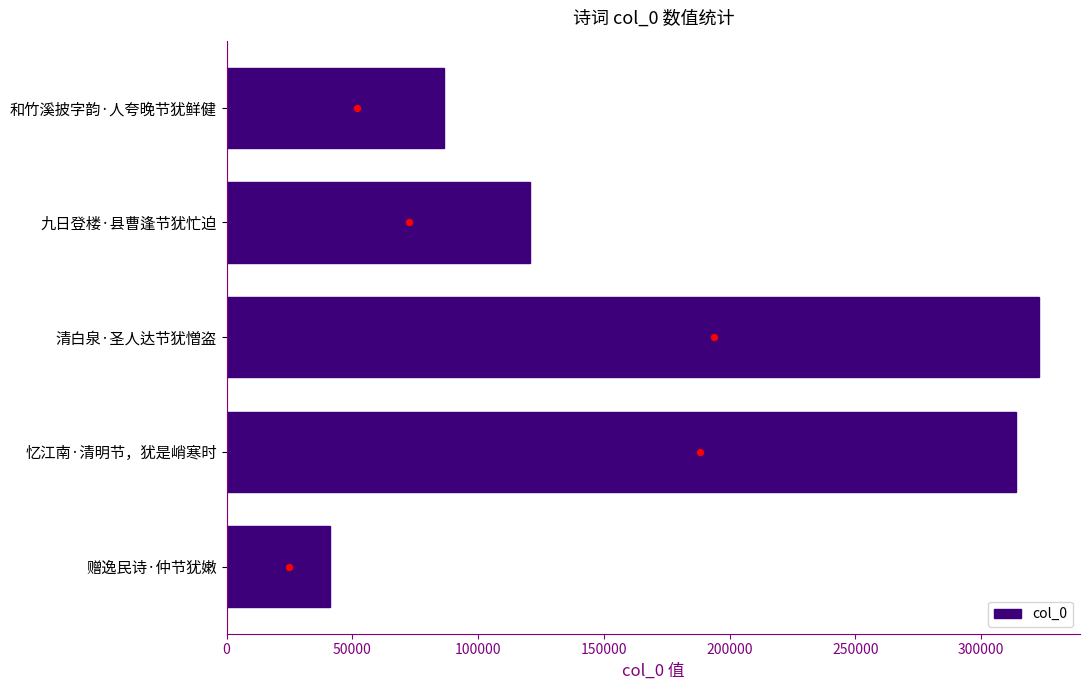

The value of col_0 at 和竹溪披字韵·人夸晚节犹鲜健 is 86409. True or false?

True